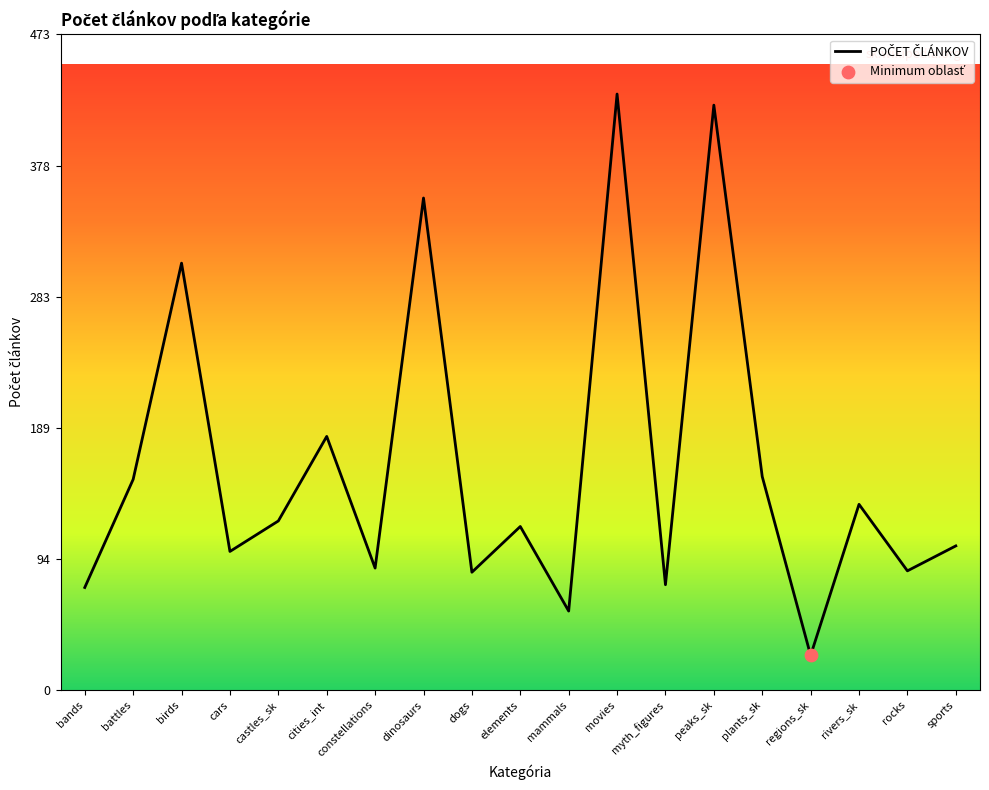

What is the change in value from dogs to regions_sk?

-60